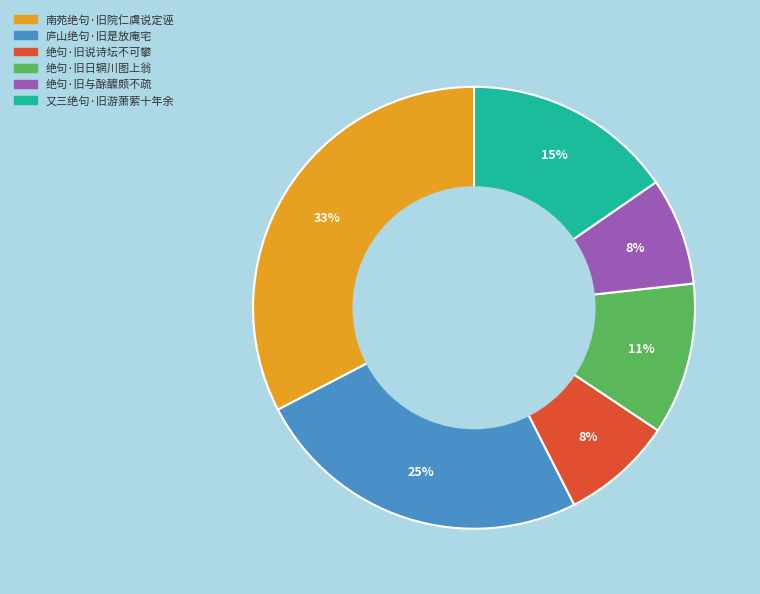

To the nearest percent, what is the difference between the largest and smallest slice percentages?

25%